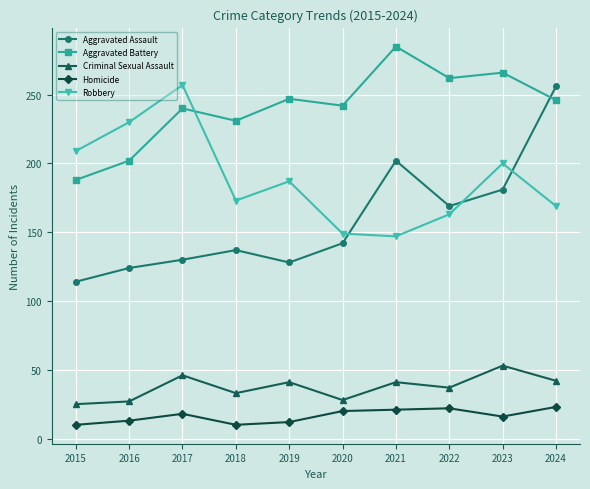

True or false: Criminal Sexual Assault has a value of 24 at 2022.

False